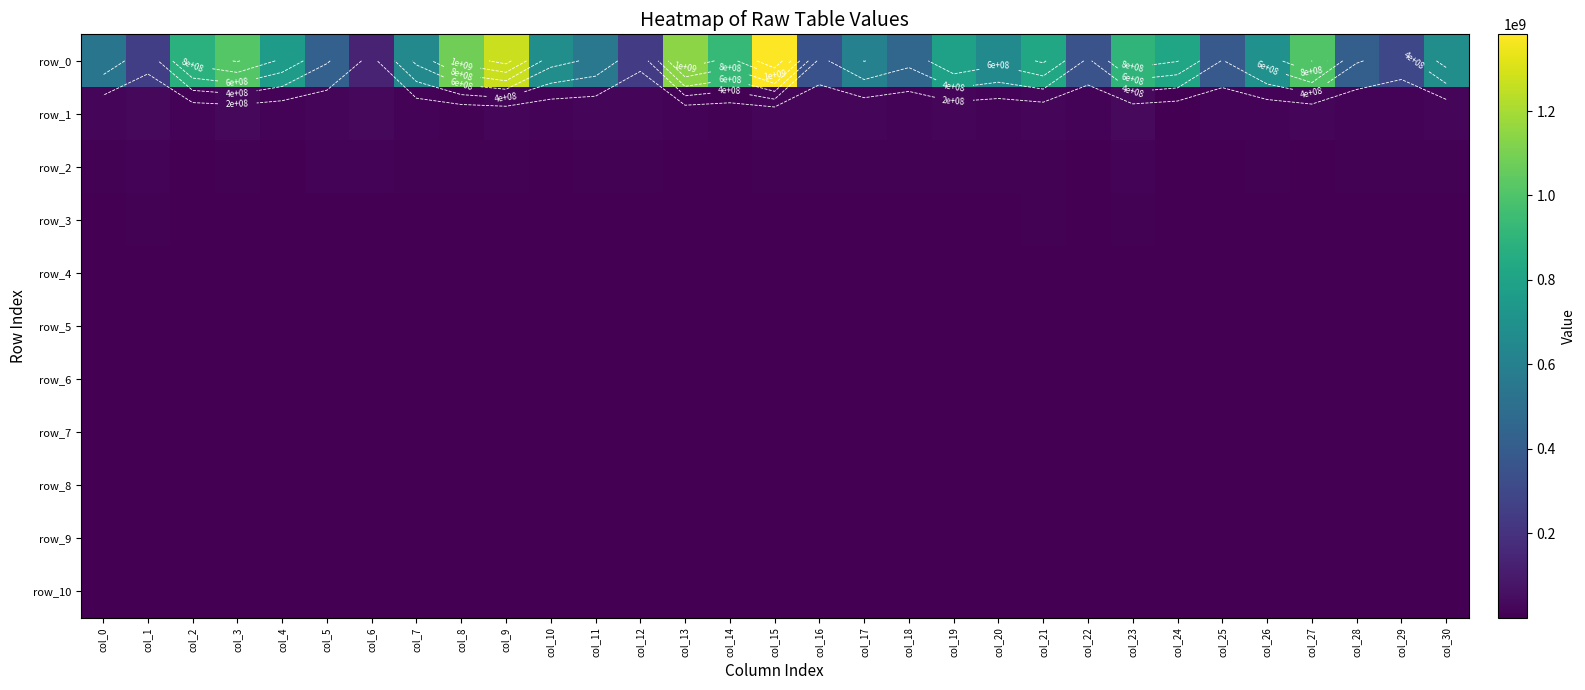

The row_3 series shows 1989890.6 at col_27. True or false?

True